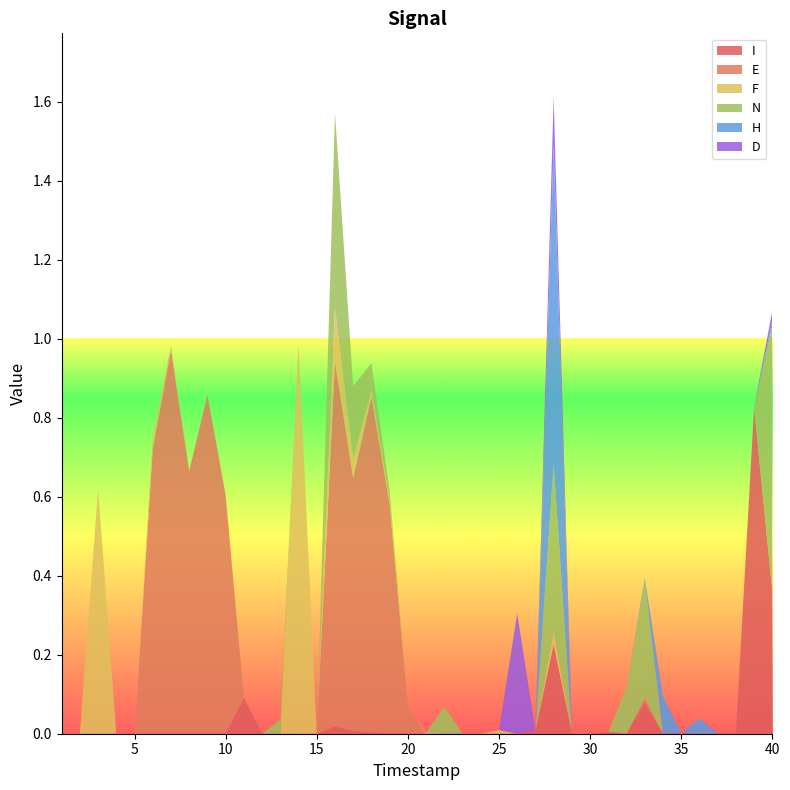

Reading left to right, list all the values displayed in this chart.

I: 1=0.0	2=0.0	3=0.0	4=0.0	5=0.0	6=0.0	7=0.0	8=0.0	9=0.0	10=0.0	11=0.1	12=0.0	13=0.0	14=0.0	15=0.0	16=0.0	17=0.0	18=0.0	19=0.0	20=0.0	21=0.0	22=0.0	23=0.0	24=0.0	25=0.0	26=0.0	27=0.0	28=0.2	29=0.0	30=0.0	31=0.0	32=0.0	33=0.1	34=0.0	35=0.0	36=0.0	37=0.0	38=0.0	39=0.8	40=0.4
E: 1=0.0	2=0.0	3=0.0	4=0.0	5=0.0	6=0.7	7=1.0	8=0.7	9=0.9	10=0.6	11=0.0	12=0.0	13=0.0	14=0.0	15=0.0	16=0.9	17=0.6	18=0.9	19=0.6	20=0.1	21=0.0	22=0.0	23=0.0	24=0.0	25=0.0	26=0.0	27=0.0	28=0.0	29=0.0	30=0.0	31=0.0	32=0.0	33=0.0	34=0.0	35=0.0	36=0.0	37=0.0	38=0.0	39=0.0	40=0.0
F: 1=0.0	2=0.0	3=0.6	4=0.0	5=0.0	6=0.0	7=0.0	8=0.0	9=0.0	10=0.0	11=0.0	12=0.0	13=0.0	14=1.0	15=0.0	16=0.1	17=0.0	18=0.0	19=0.0	20=0.0	21=0.0	22=0.0	23=0.0	24=0.0	25=0.0	26=0.0	27=0.0	28=0.0	29=0.0	30=0.0	31=0.0	32=0.0	33=0.0	34=0.0	35=0.0	36=0.0	37=0.0	38=0.0	39=0.0	40=0.0
N: 1=0.0	2=0.0	3=0.0	4=0.0	5=0.0	6=0.0	7=0.0	8=0.0	9=0.0	10=0.0	11=0.0	12=0.0	13=0.0	14=0.0	15=0.0	16=0.5	17=0.2	18=0.1	19=0.0	20=0.0	21=0.0	22=0.1	23=0.0	24=0.0	25=0.0	26=0.0	27=0.0	28=0.4	29=0.0	30=0.0	31=0.0	32=0.1	33=0.3	34=0.0	35=0.0	36=0.0	37=0.0	38=0.0	39=0.0	40=0.7
H: 1=0.0	2=0.0	3=0.0	4=0.0	5=0.0	6=0.0	7=0.0	8=0.0	9=0.0	10=0.0	11=0.0	12=0.0	13=0.0	14=0.0	15=0.0	16=0.0	17=0.0	18=0.0	19=0.0	20=0.0	21=0.0	22=0.0	23=0.0	24=0.0	25=0.0	26=0.0	27=0.0	28=0.8	29=0.0	30=0.0	31=0.0	32=0.0	33=0.0	34=0.1	35=0.0	36=0.0	37=0.0	38=0.0	39=0.0	40=0.0
D: 1=0.0	2=0.0	3=0.0	4=0.0	5=0.0	6=0.0	7=0.0	8=0.0	9=0.0	10=0.0	11=0.0	12=0.0	13=0.0	14=0.0	15=0.0	16=0.0	17=0.0	18=0.0	19=0.0	20=0.0	21=0.0	22=0.0	23=0.0	24=0.0	25=0.0	26=0.3	27=0.0	28=0.1	29=0.0	30=0.0	31=0.0	32=0.0	33=0.0	34=0.0	35=0.0	36=0.0	37=0.0	38=0.0	39=0.0	40=0.0